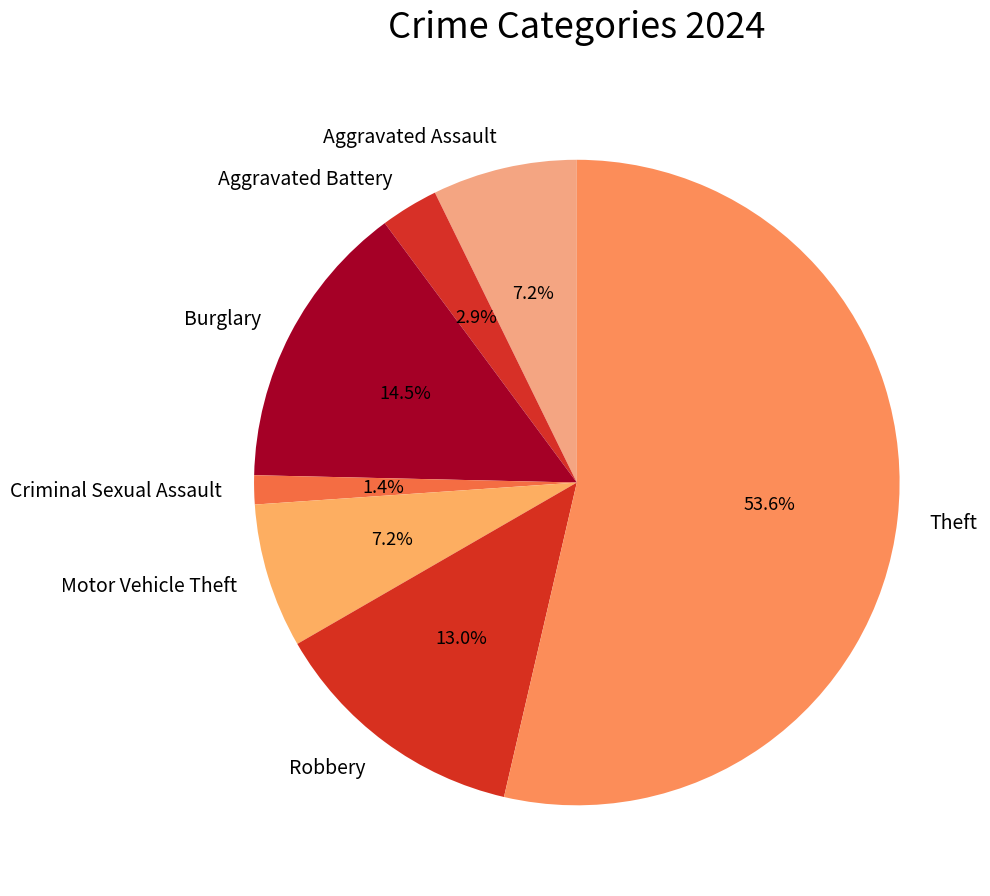

What percentage is NOT represented by Robbery?

87.0%